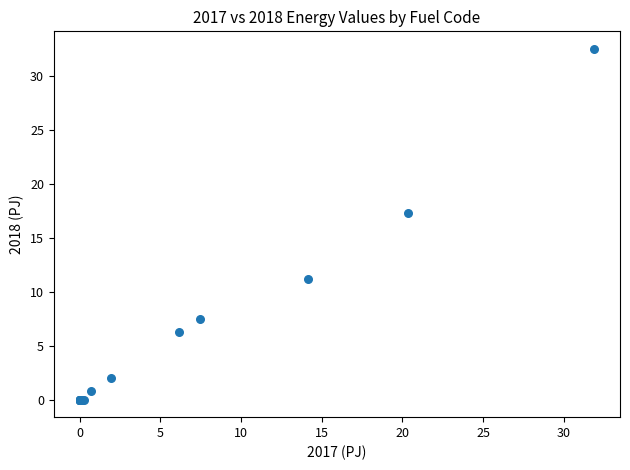

What Y value in the scatter plot is closest to 16?

17.3